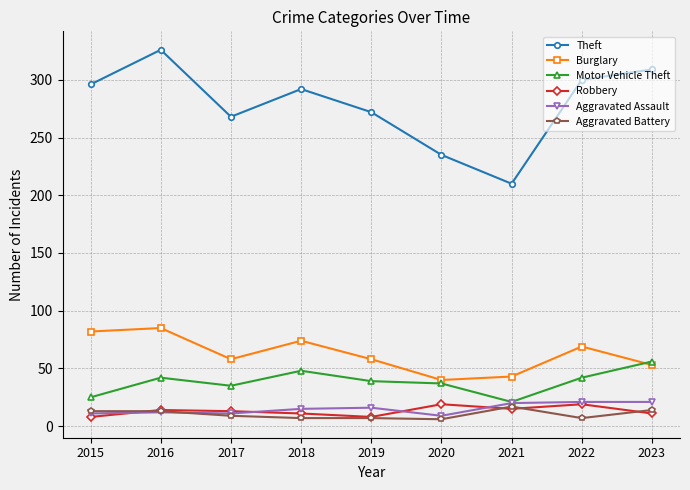

Count the number of data series in this chart.

6